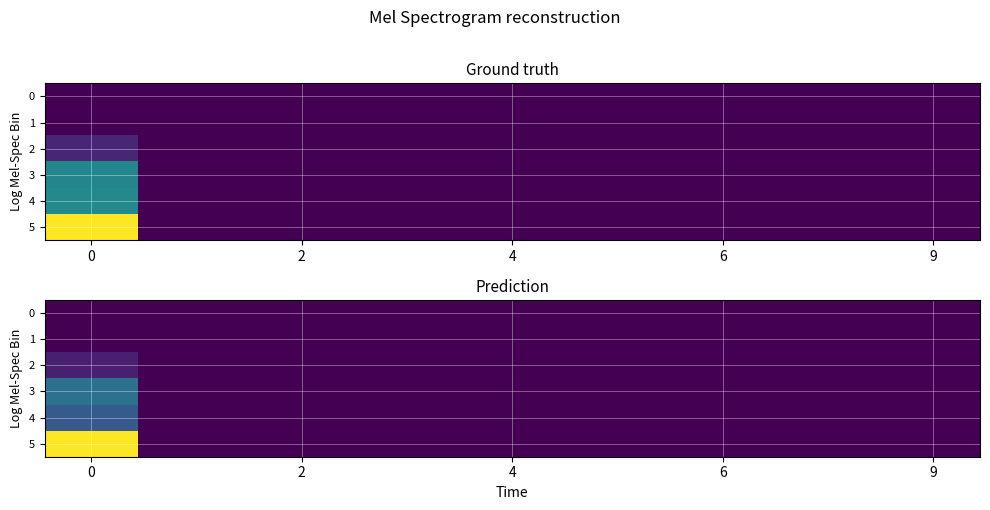

At how many categories does at least one series exceed 14?

1